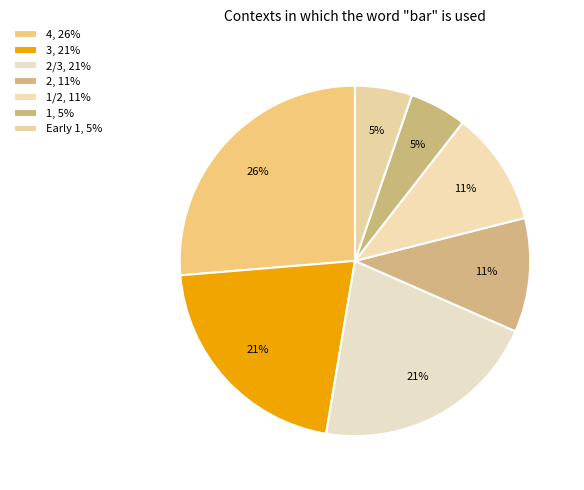

What is the smallest slice in the pie chart?

1